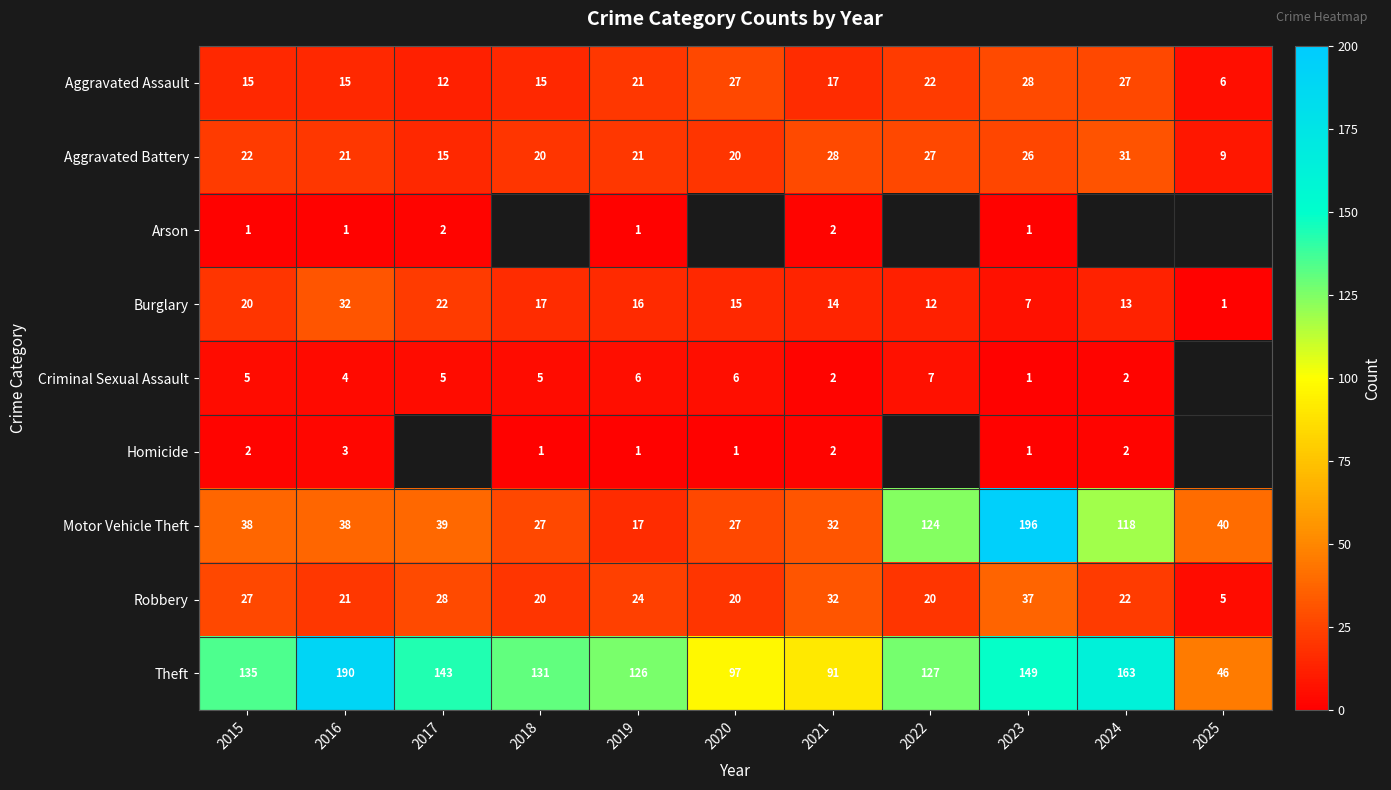

Where is Aggravated Assault nearest to the value 17?

2021